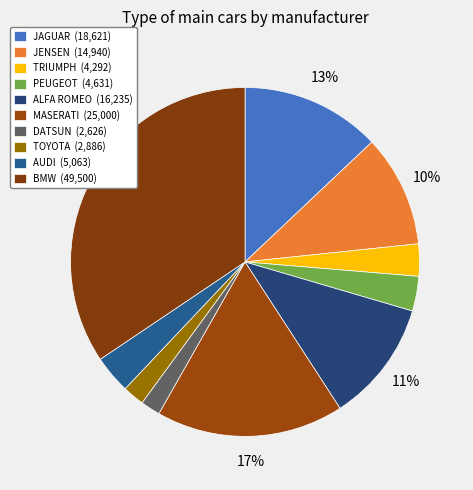

To the nearest percent, what is the difference between the largest and smallest slice percentages?

33%